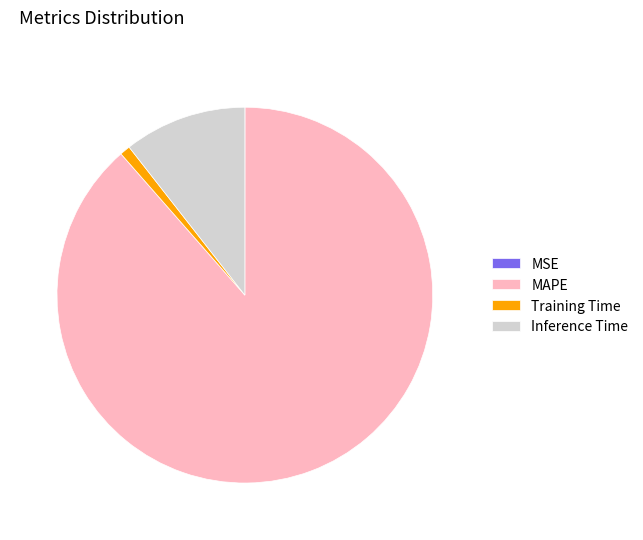

Combined, do MAPE and Inference Time account for over 50%?

Yes